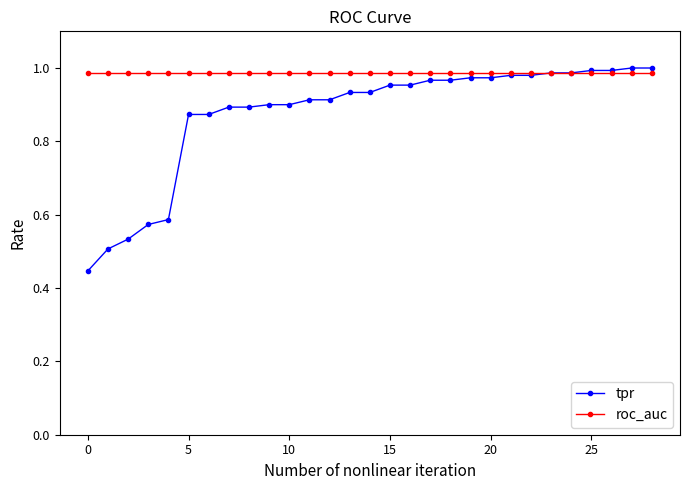

Which series has the largest total across all categories?

roc_auc